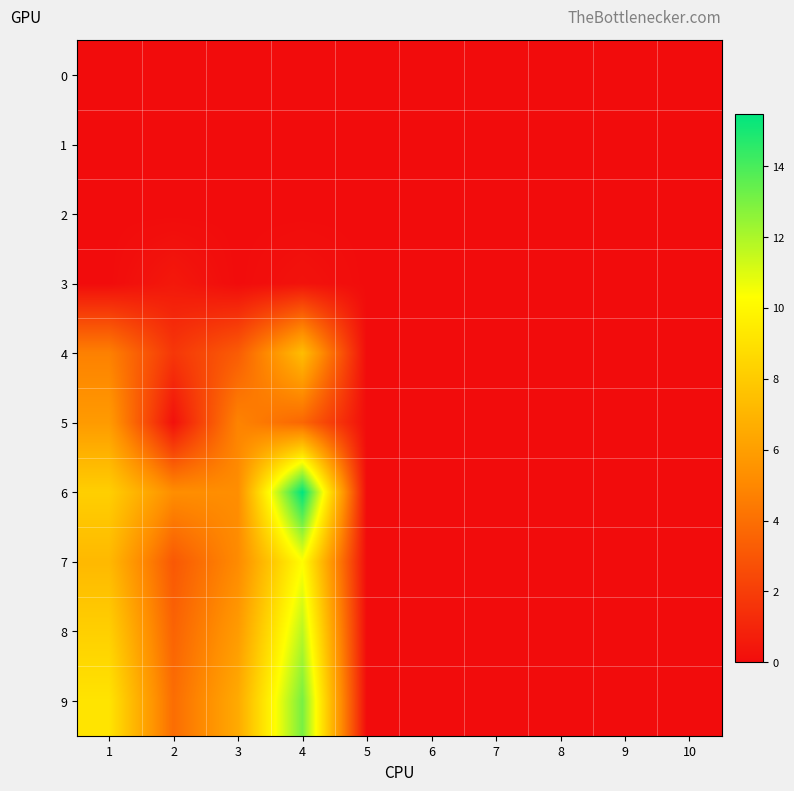

Between 2 and 4, which series saw the biggest shift?

6